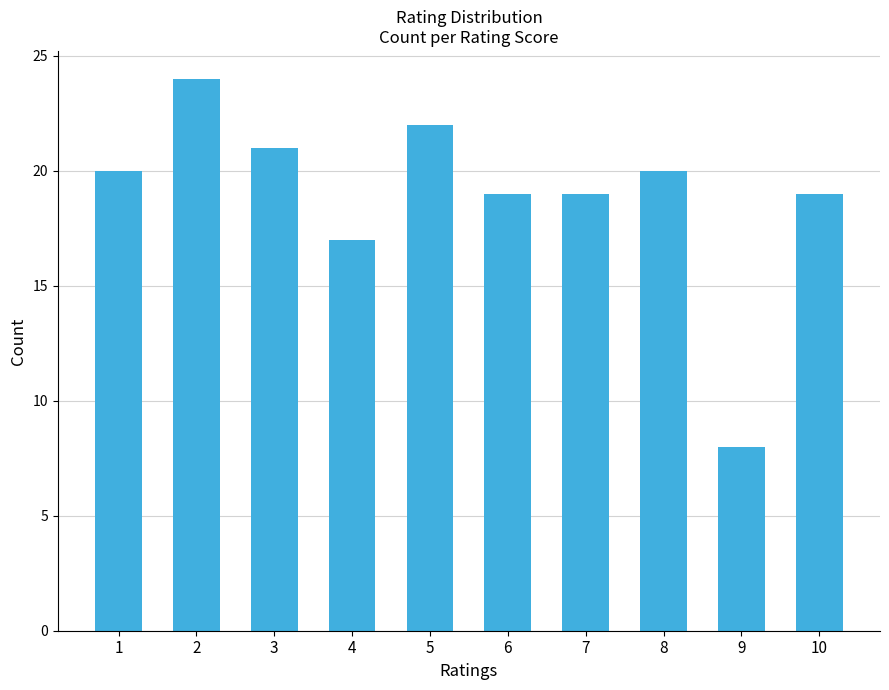

Reading right to left, list all the values displayed in this chart.

19	8	20	19	19	22	17	21	24	20